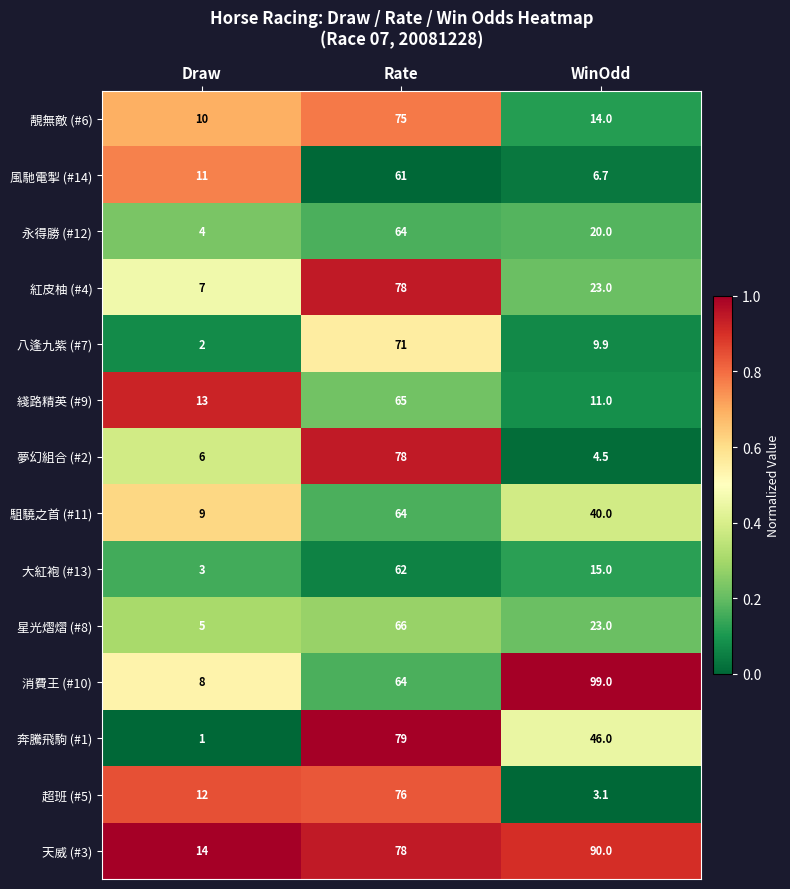

What is the total value across all series at WinOdd?

405.2